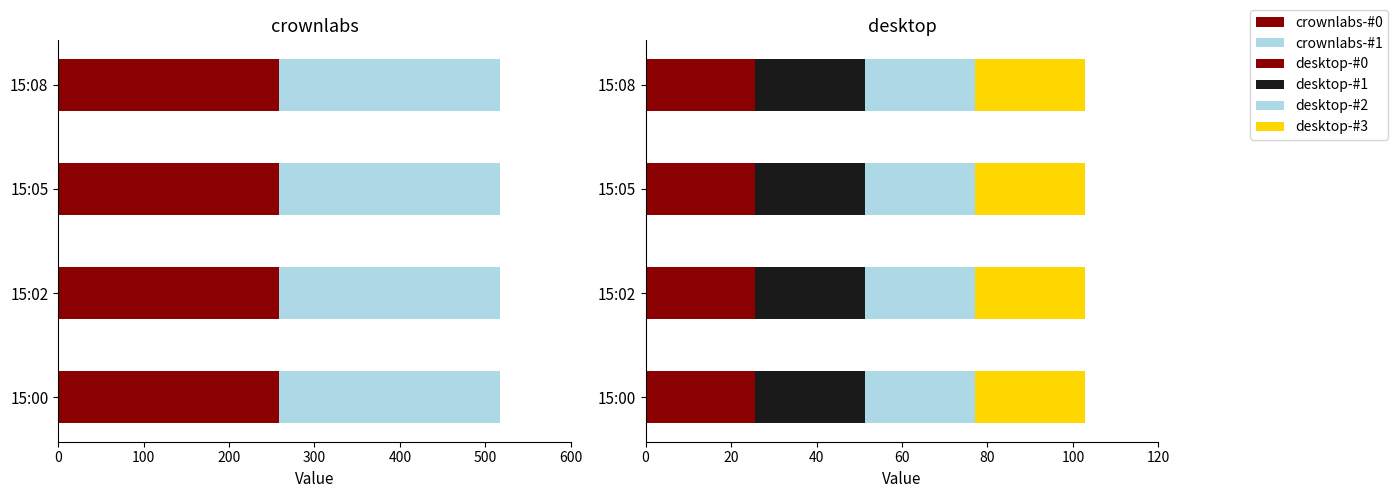

What are all the series names shown in the legend?

crownlabs-#0, crownlabs-#1, desktop-#0, desktop-#1, desktop-#2, desktop-#3